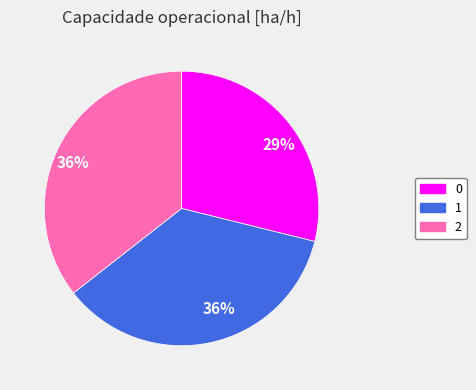

To the nearest percent, what is the difference between the largest and smallest slice percentages?

7%